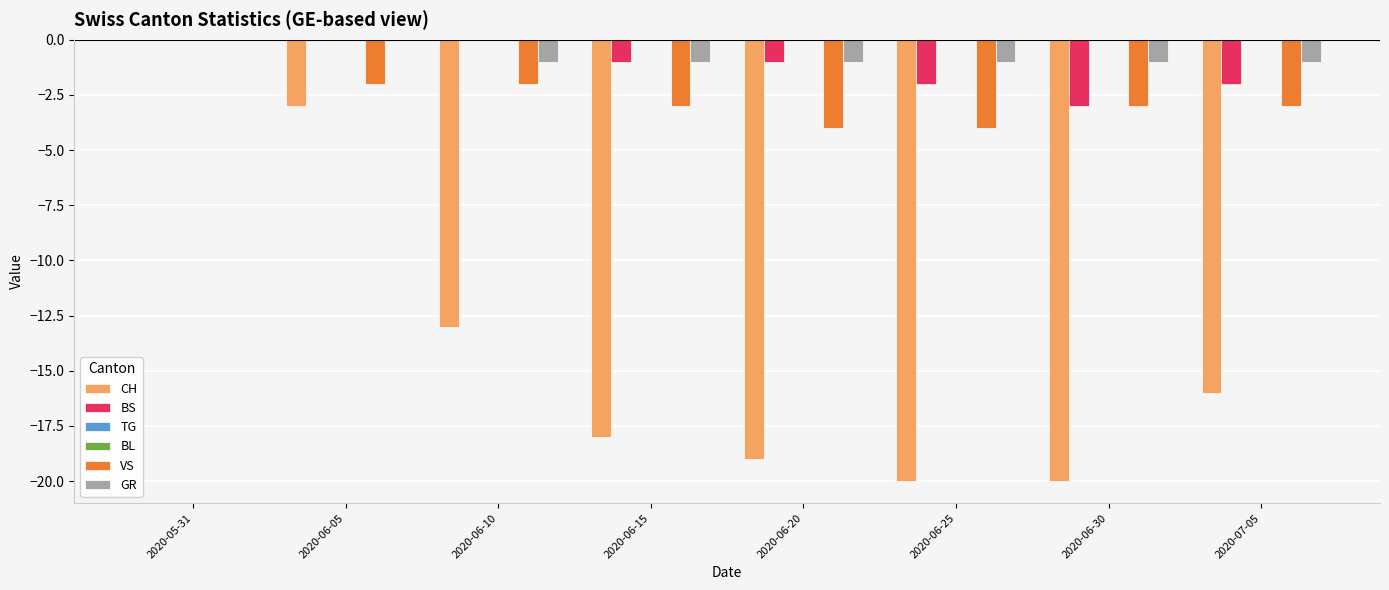

What is the difference between the CH values at 2020-06-25 and 2020-06-10?

7